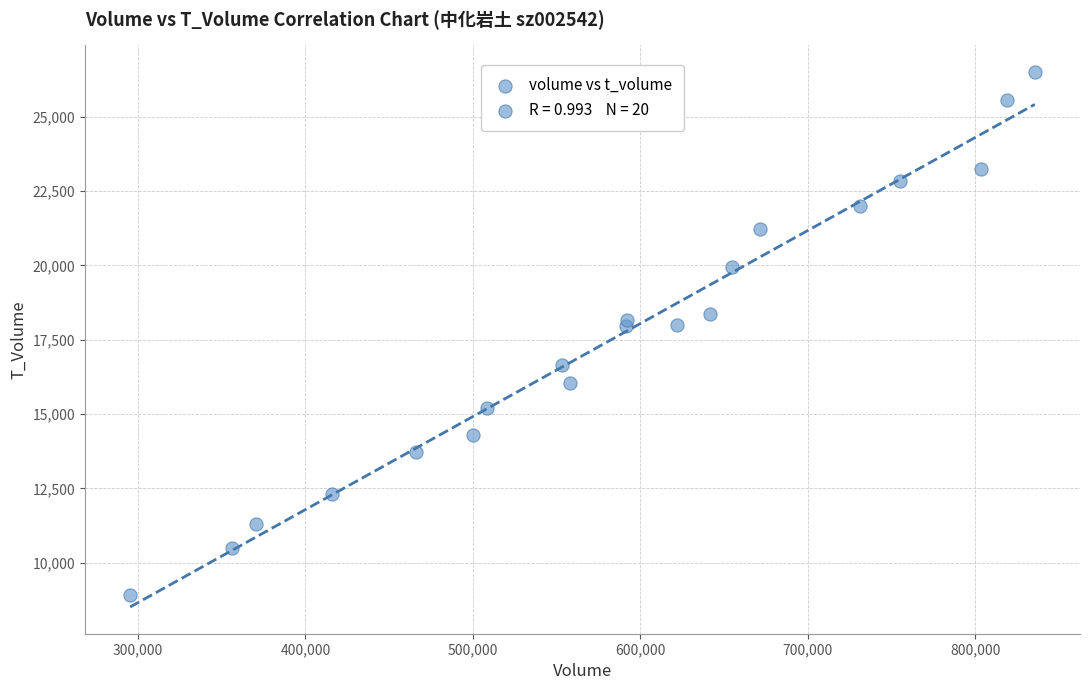

What is the range of Y values (max minus min)?

17583